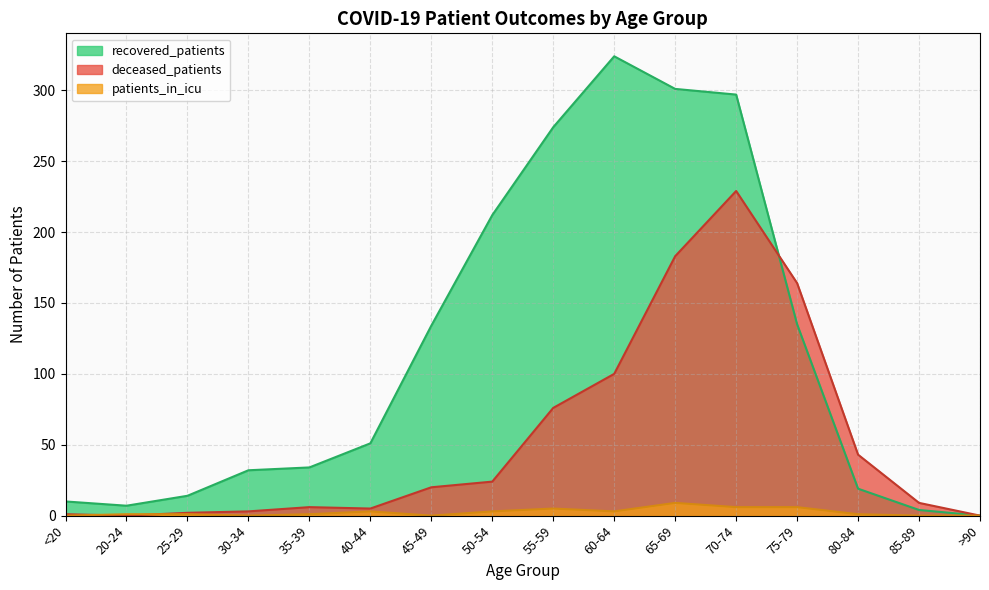

In recovered_patients, how many points are lower than both neighbors (excluding endpoints)?

1